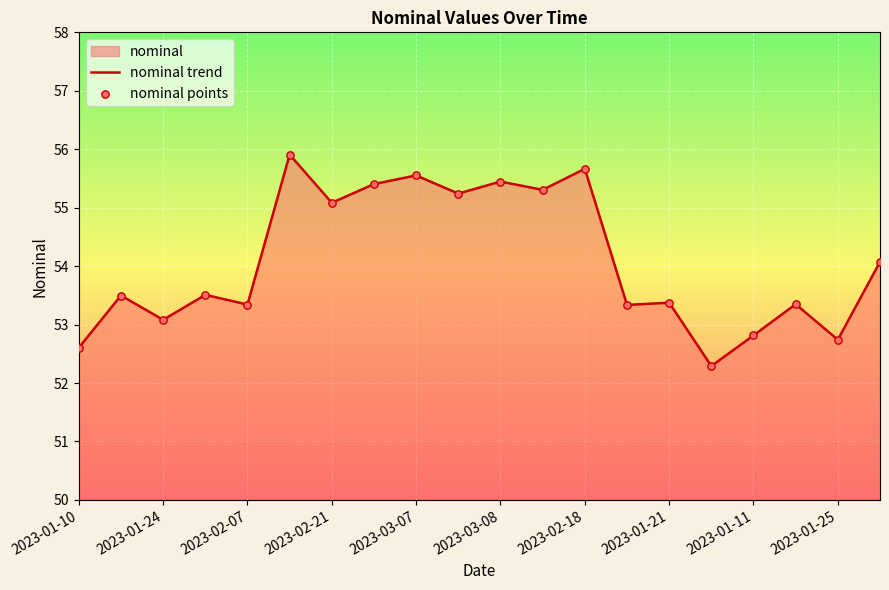

The value at 2023-03-07 is 34.2. True or false?

False